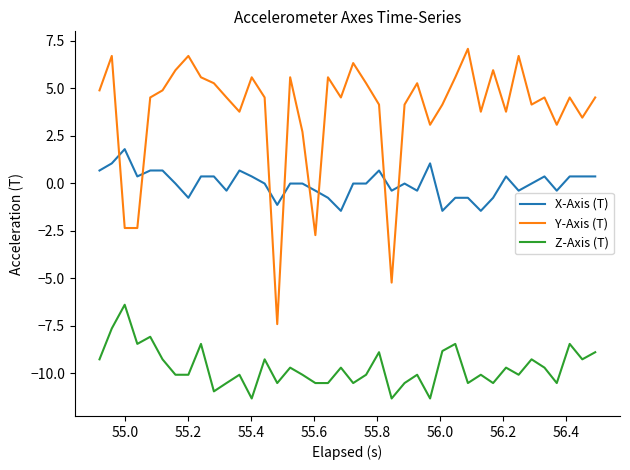

Does the chart have visible grid lines?

No